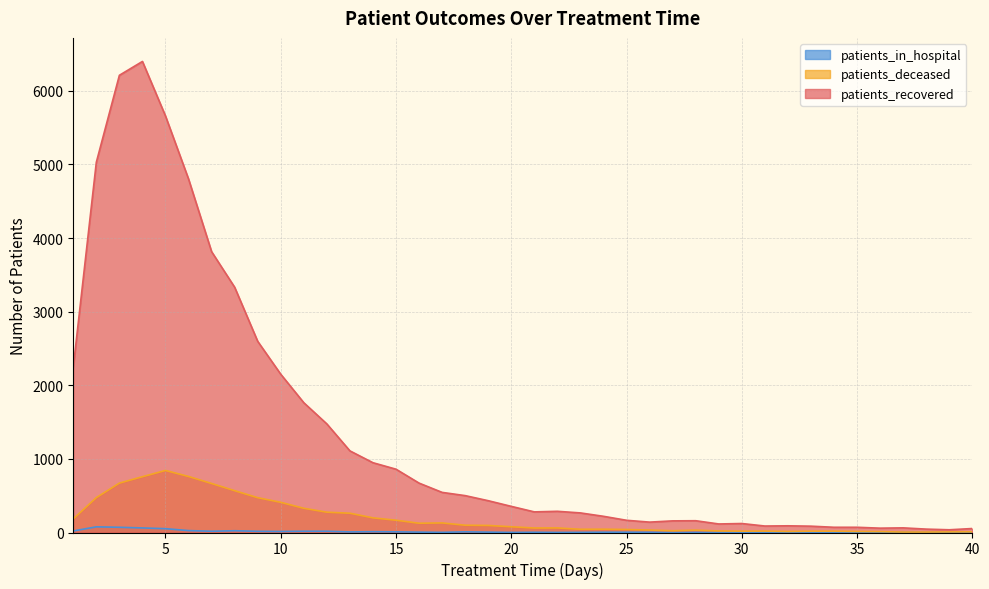

The value of patients_recovered at 35 is 71. True or false?

True